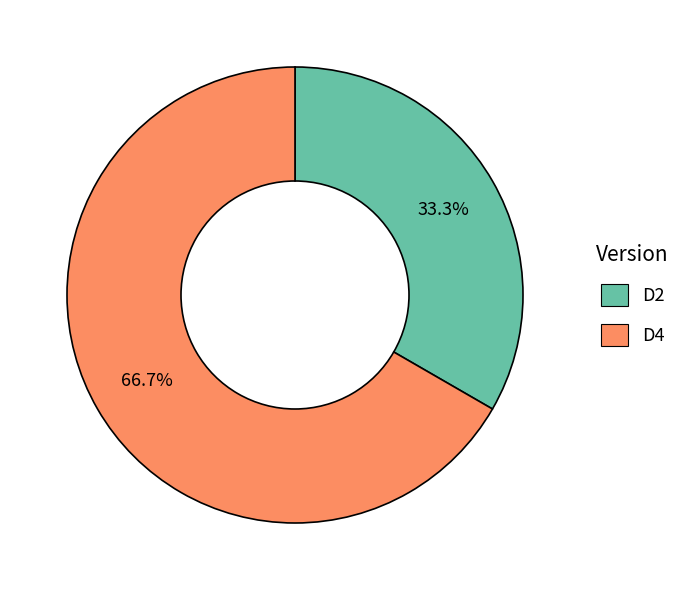

True or false: D4 accounts for 67% of the total.

True